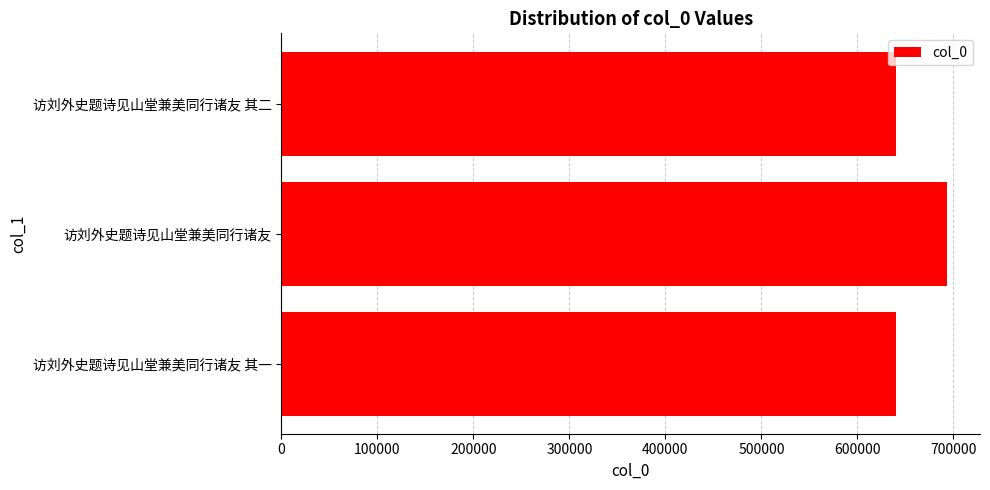

What is the minimum value shown in the chart?

640174